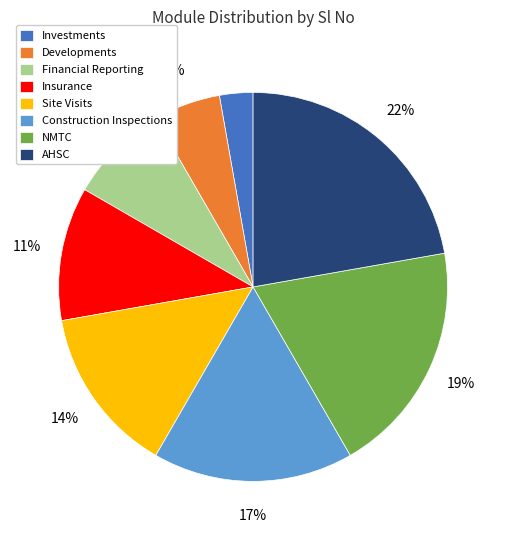

To the nearest percent, what is the average slice percentage?

12%